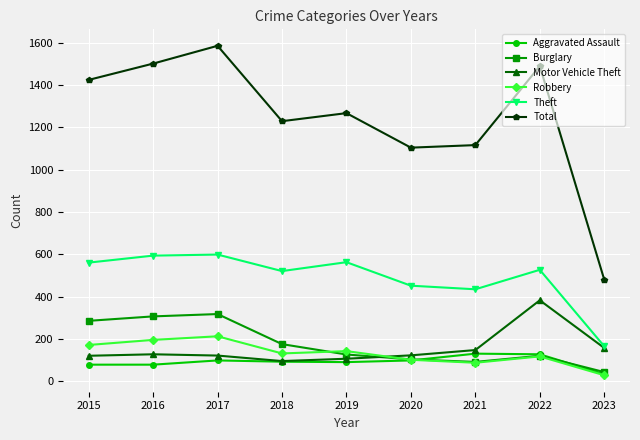

At which category does Total reach its first local peak?

2017